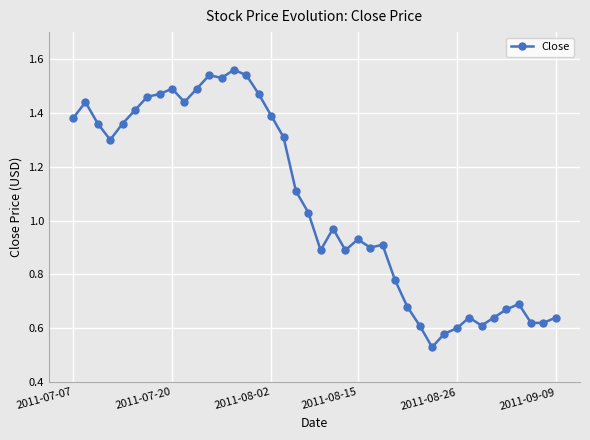

What is the sum of all values?

42.5